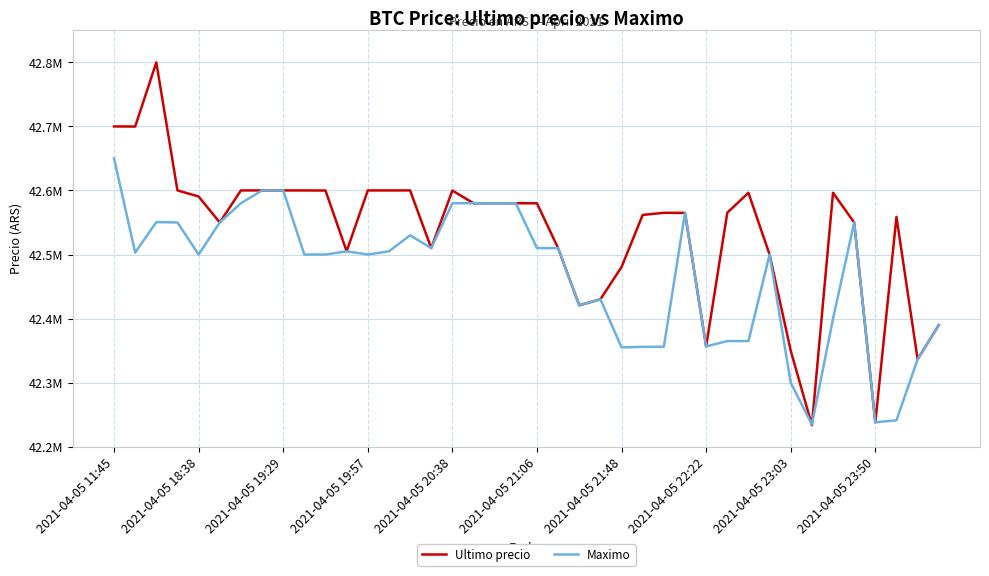

How many intersections are there between Maximo and Ultimo precio?

3